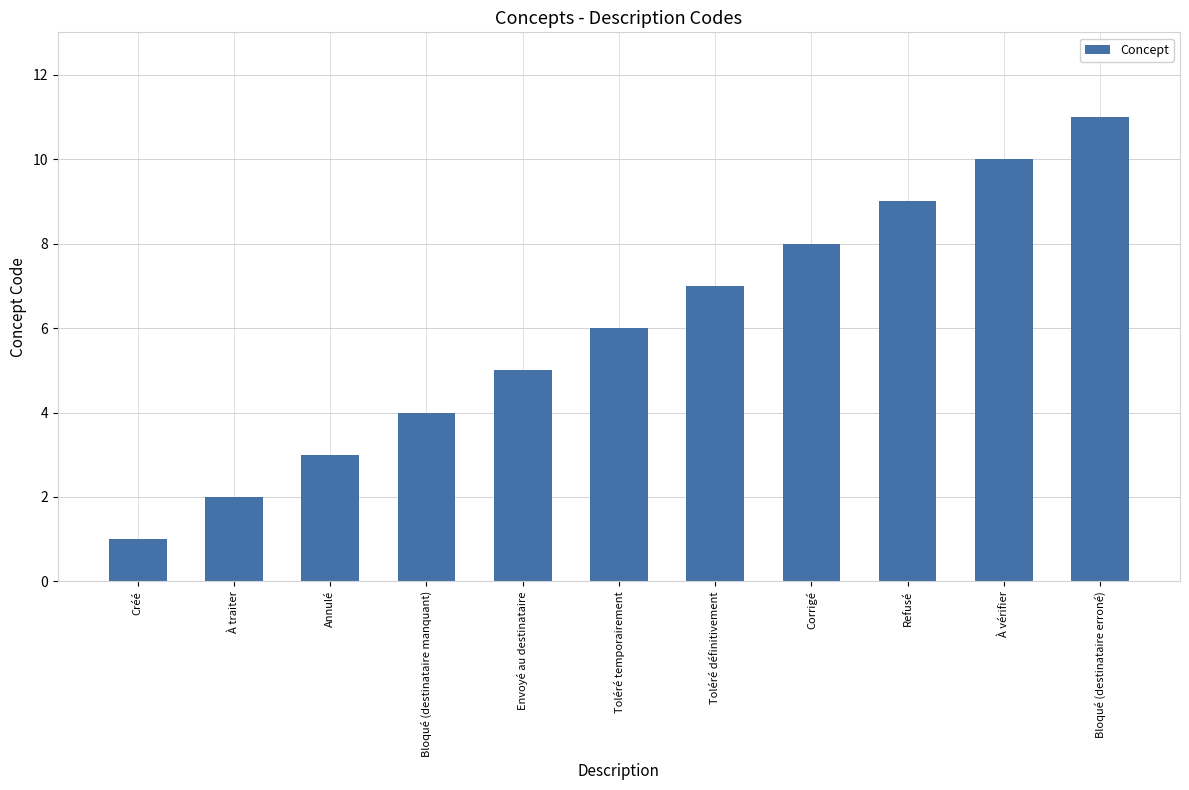

Rank the categories by value from lowest to highest.

Créé, À traiter, Annulé, Bloqué (destinataire manquant), Envoyé au destinataire, Toléré temporairement, Toléré définitivement, Corrigé, Refusé, À vérifier, Bloqué (destinataire erroné)